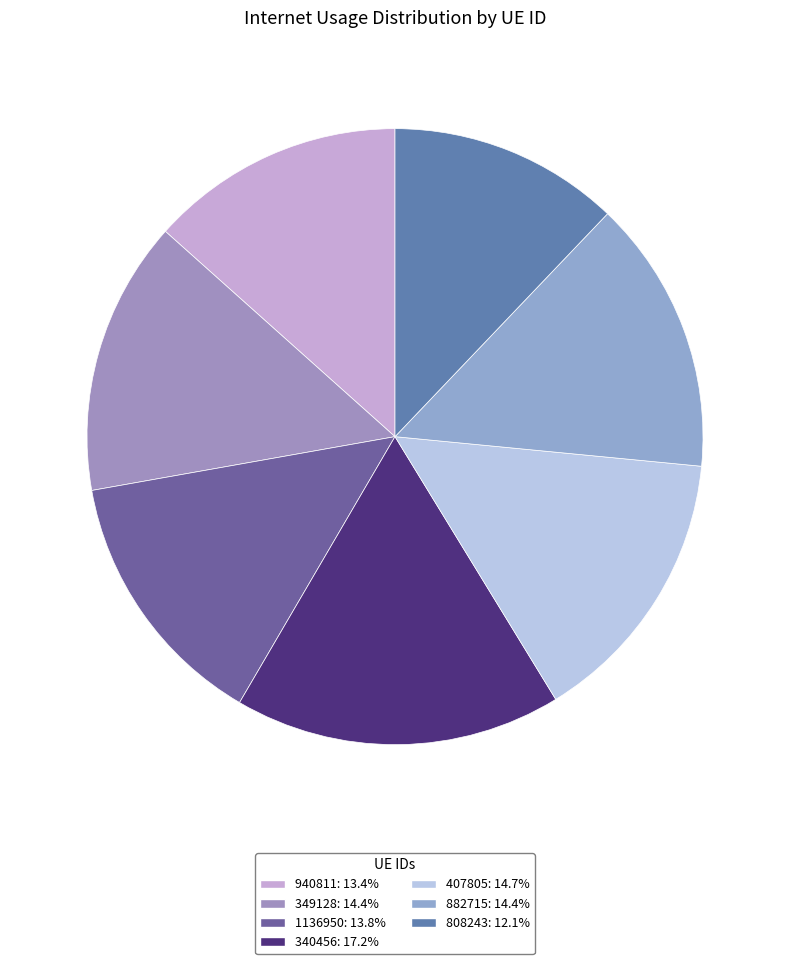

To the nearest percent, what portion does 407805 represent?

15%